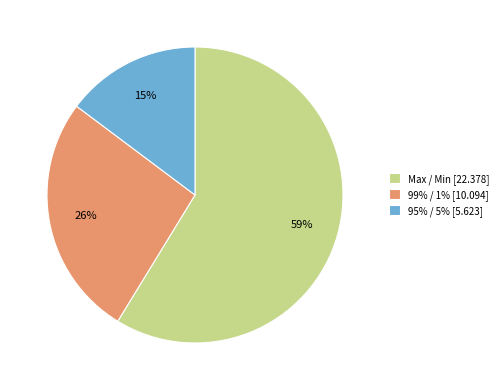

What is the ratio of the value at 95% / 5% [5.623] to the value at Max / Min [22.378]?

0.3